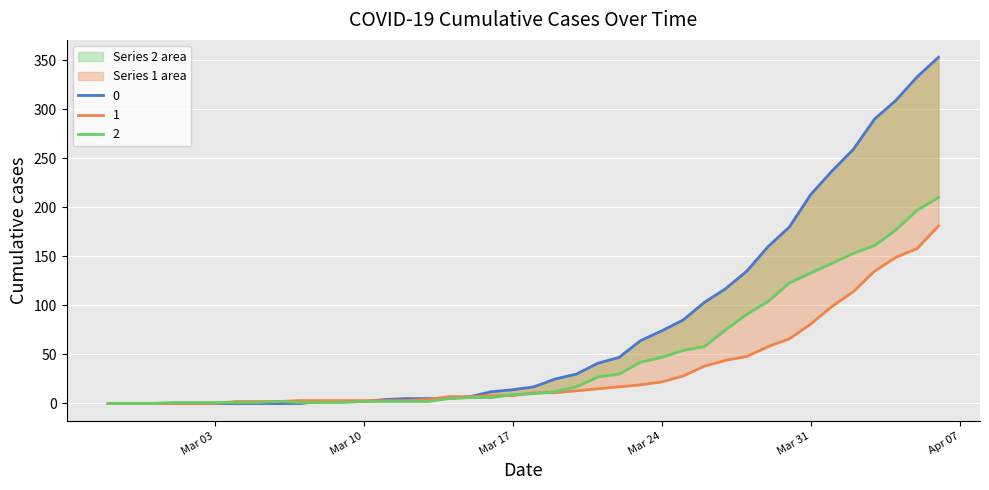

How many lines are shown in the chart?

3